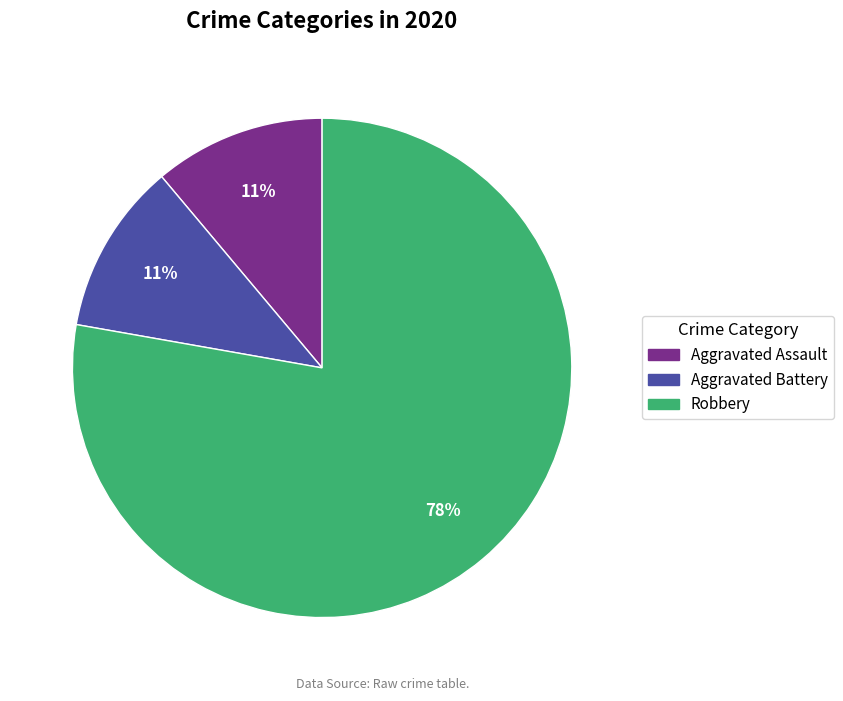

To the nearest percent, what is the average slice percentage?

33%